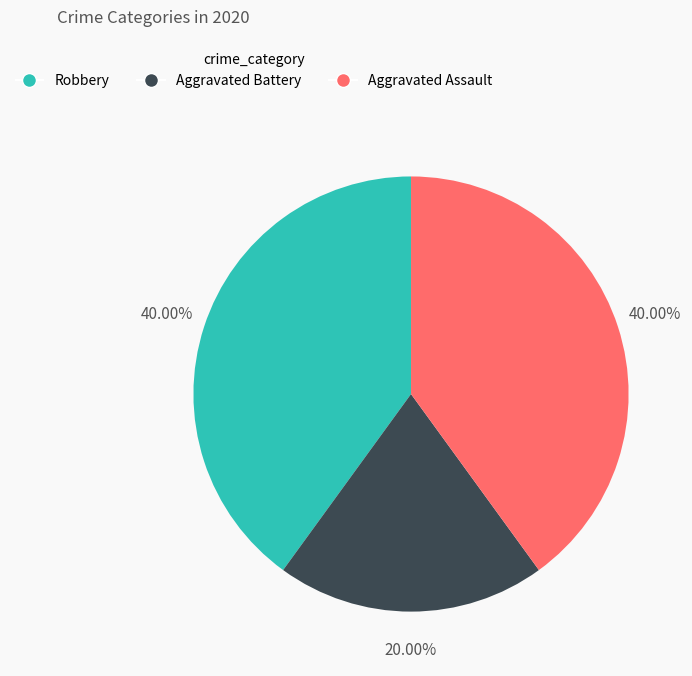

How many segments does this pie chart have?

3